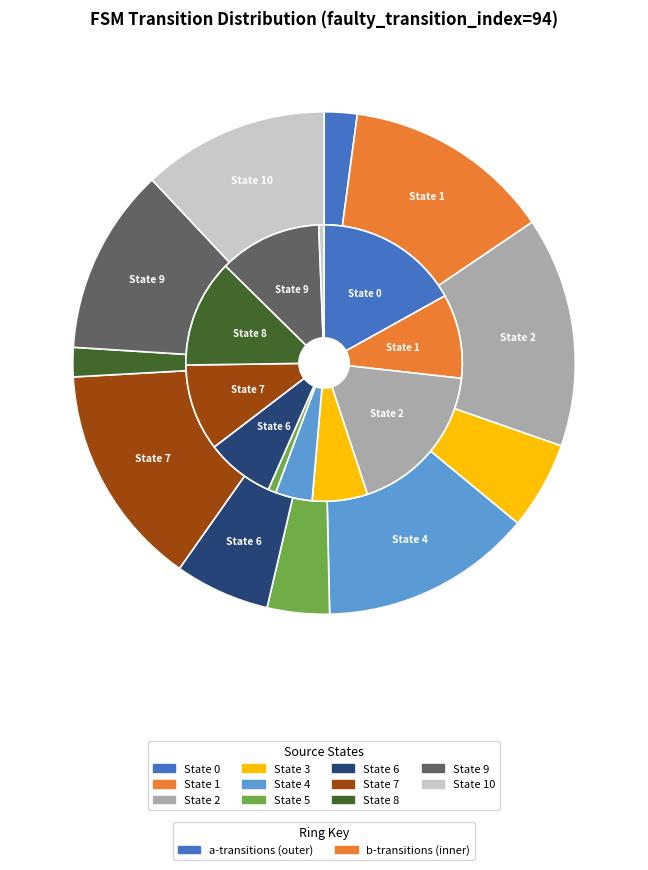

Count the number of slices in the pie.

11